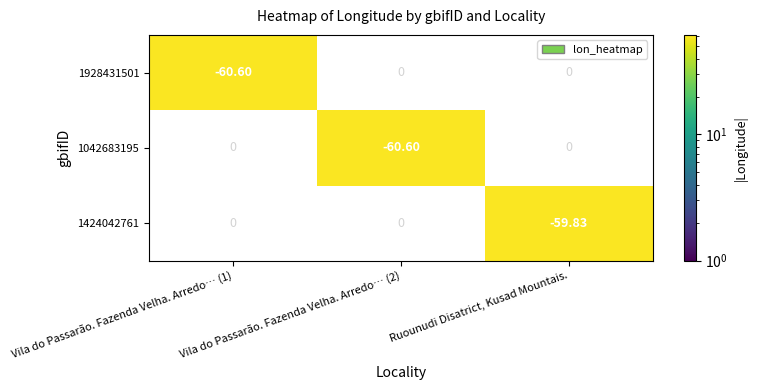

Is the value of 1042683195 at Vila do Passarão. Fazenda Velha. Arredo… (2) greater than the value of 1928431501 at Vila do Passarão. Fazenda Velha. Arredo… (2)?

No